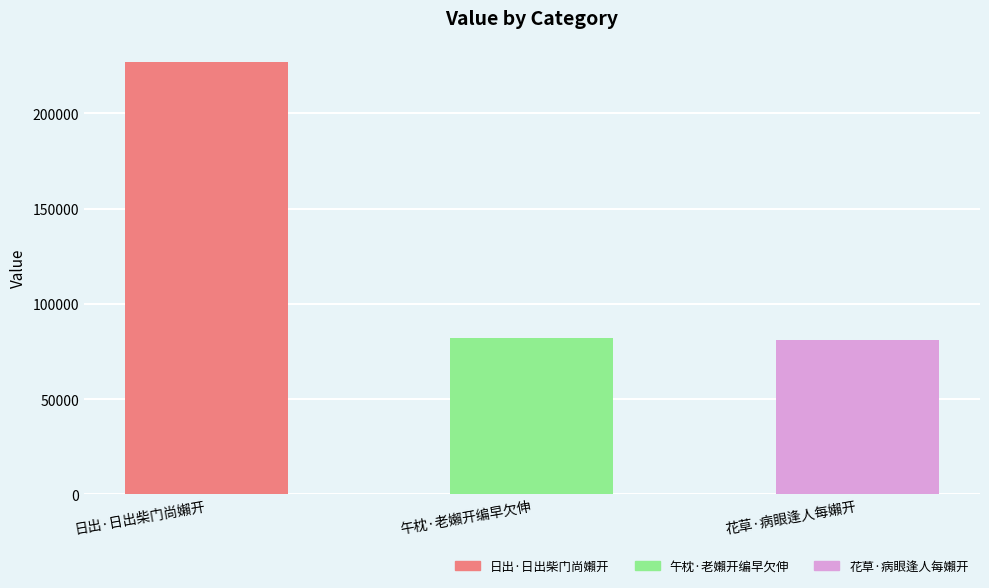

Read the value at 午枕·老嬾开编早欠伸.

82129